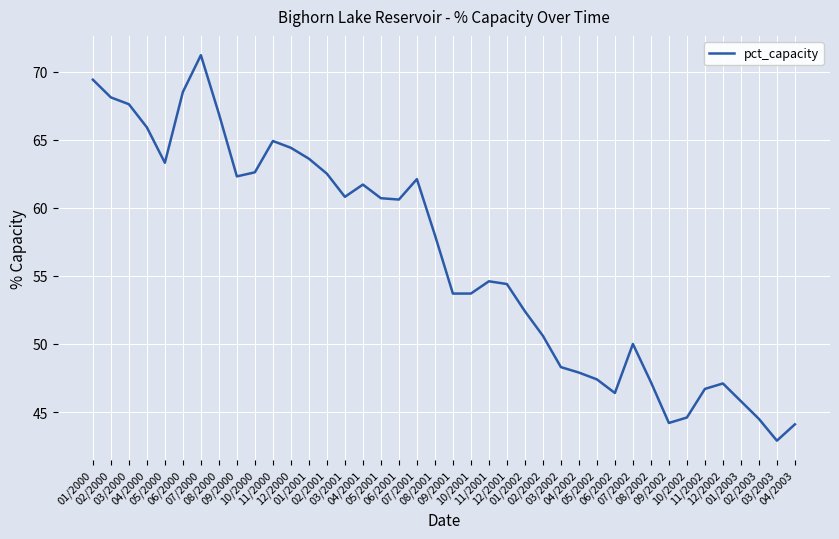

Does the chart have visible grid lines?

Yes